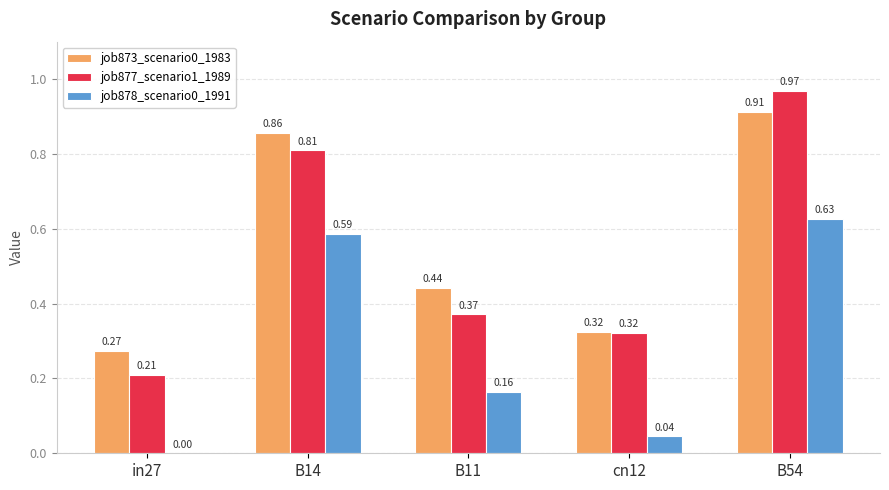

Are the bars horizontal?

No